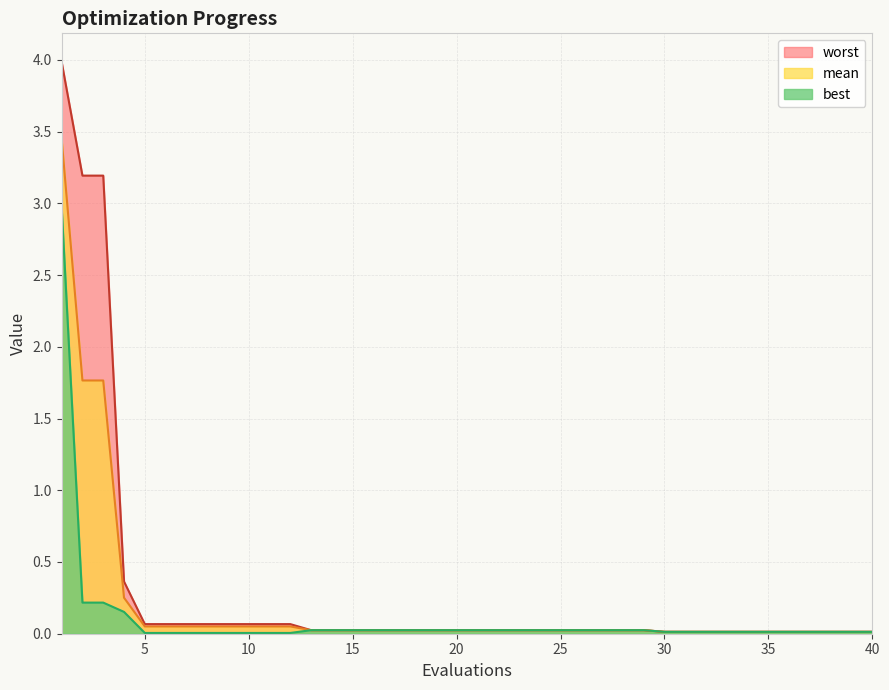

Does the chart display data point markers on the line(s)?

No